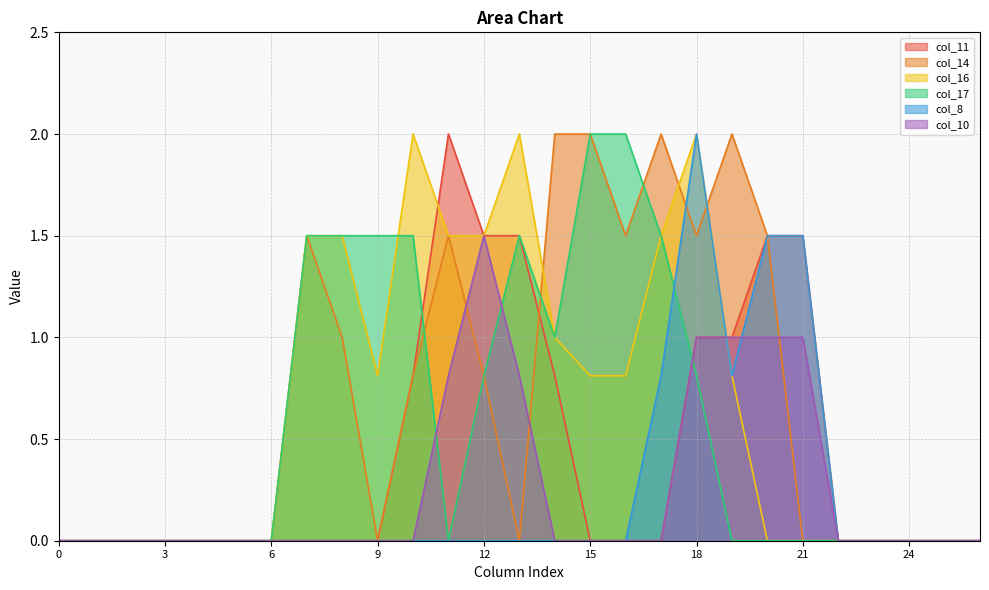

The value of col_8 at 24 is 0.0. True or false?

True